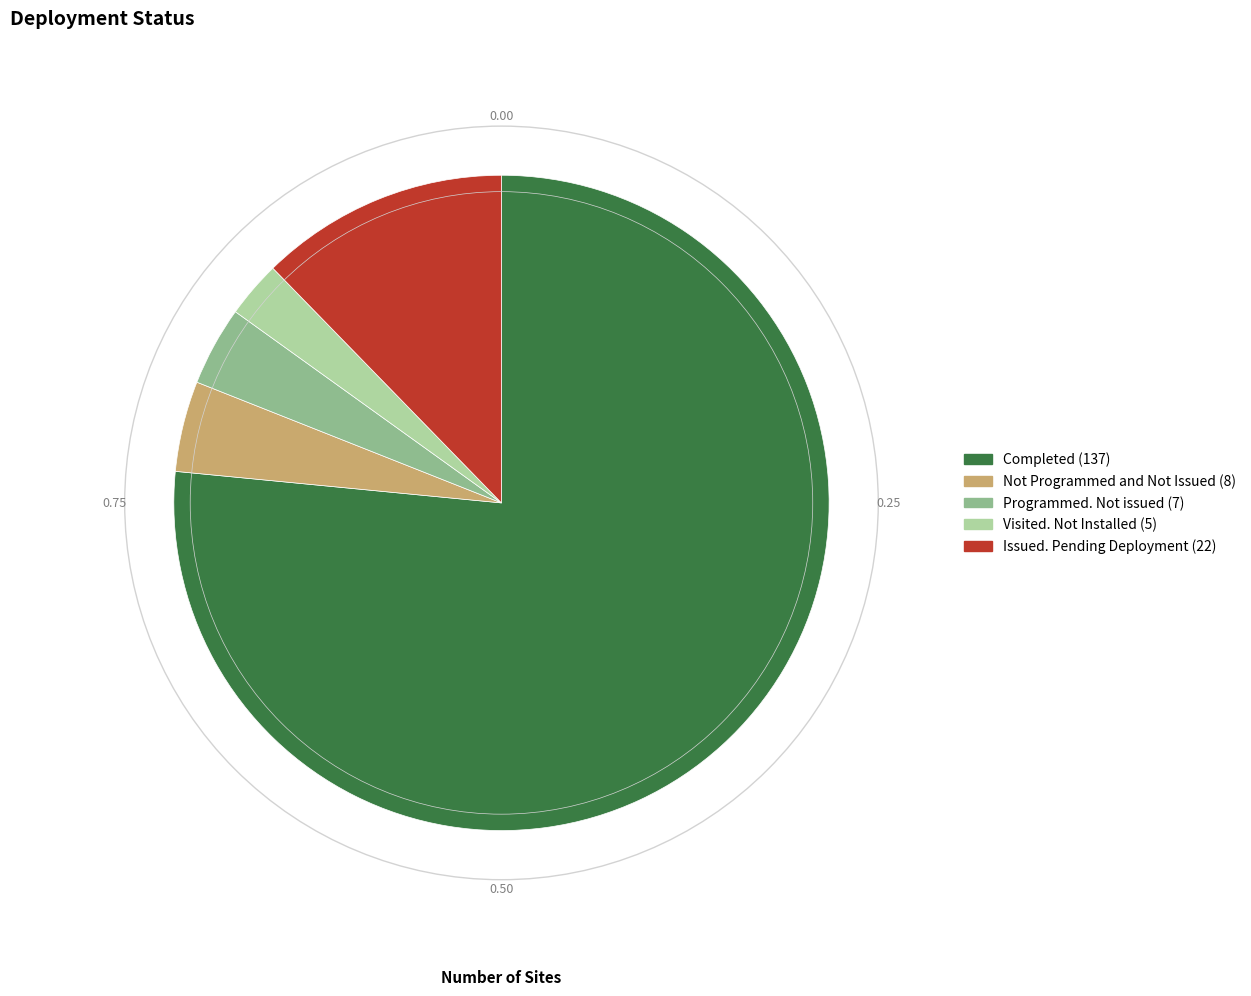

Does Issued. Pending Deployment represent more than half of the total?

No